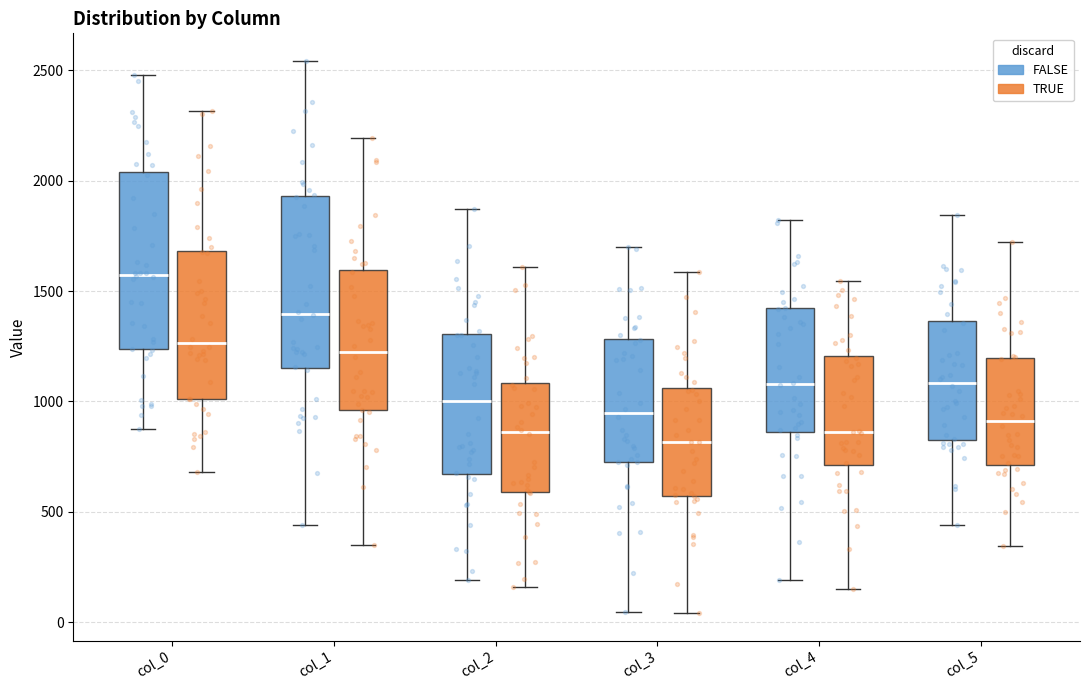

Where is the upper edge of the box for col_4 (FALSE) on the y-axis? The values are not printed on the chart, so give them approximately, as read against the axis.

1400